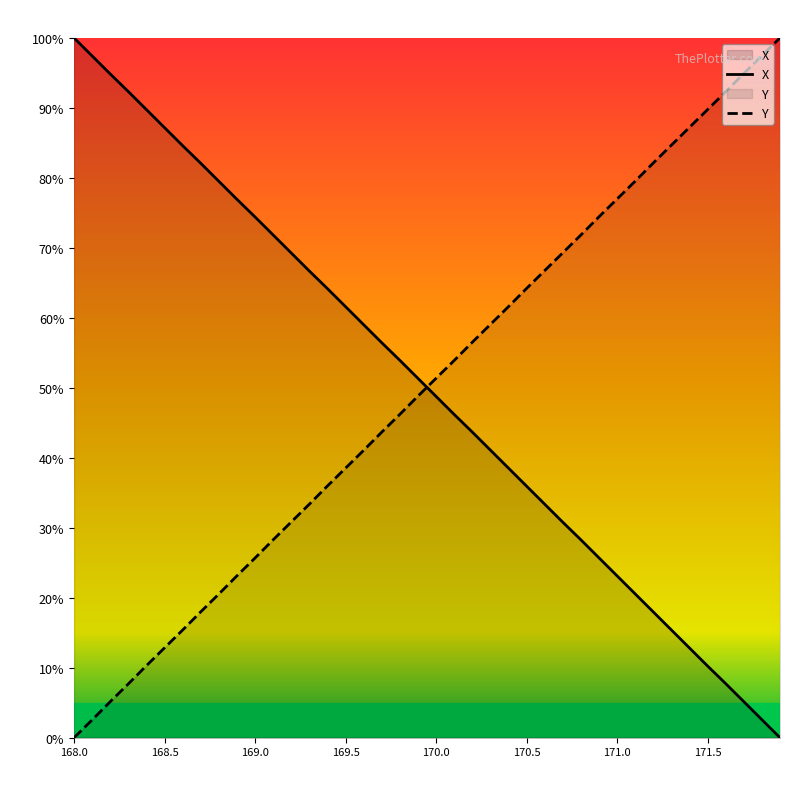

Which series has the largest range (max minus min)?

X